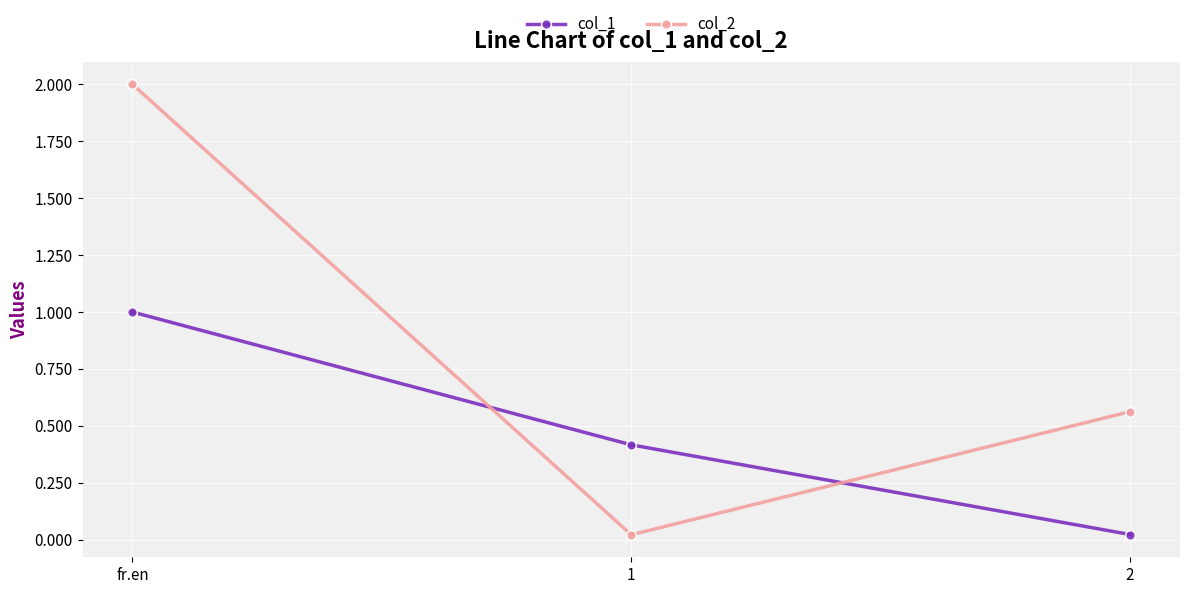

What is the label of the 2nd point from the right?

1